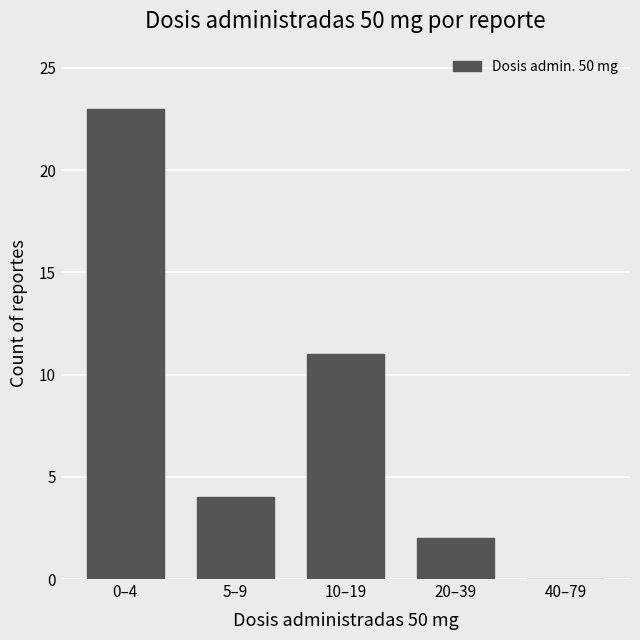

Which has a higher value, 0–4 or 5–9?

0–4